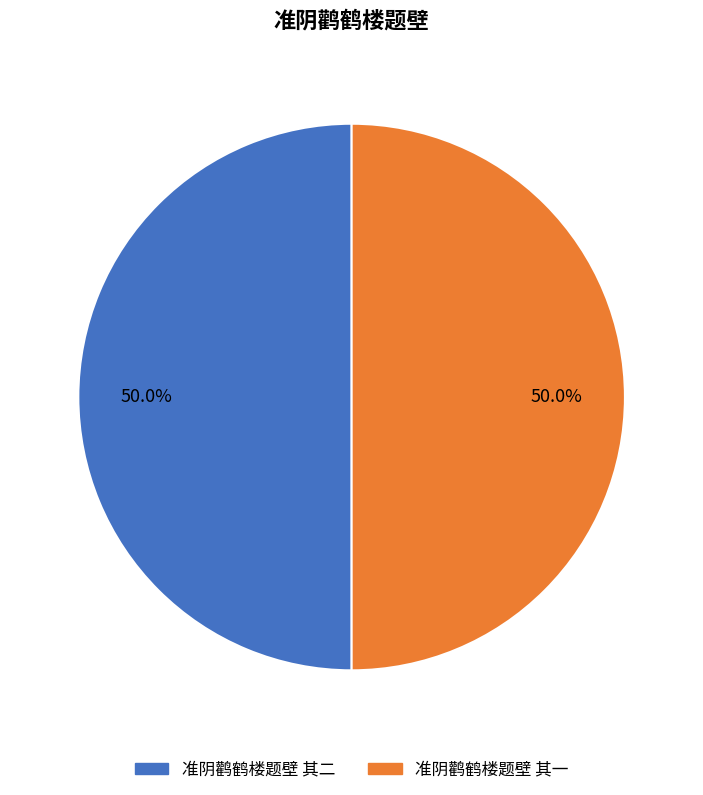

Approximately how many times larger is the value at 准阴鹳鹤楼题壁 其二 compared to 准阴鹳鹤楼题壁 其一?

1.0